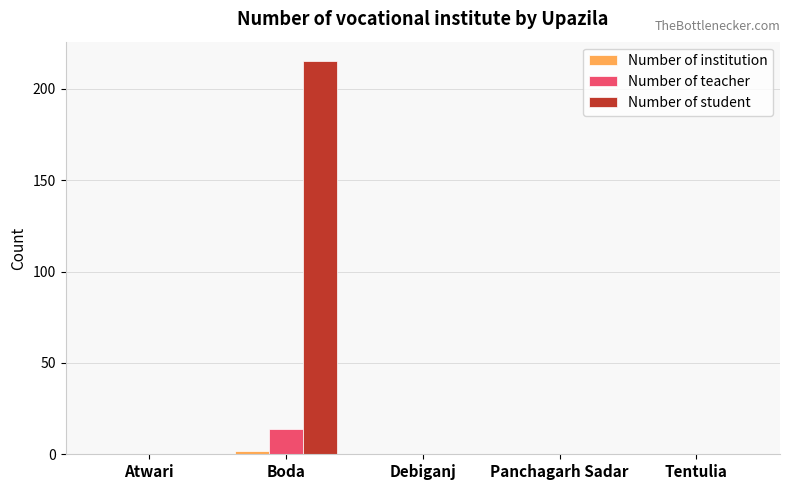

The value of Number of student at Boda is 94. True or false?

False